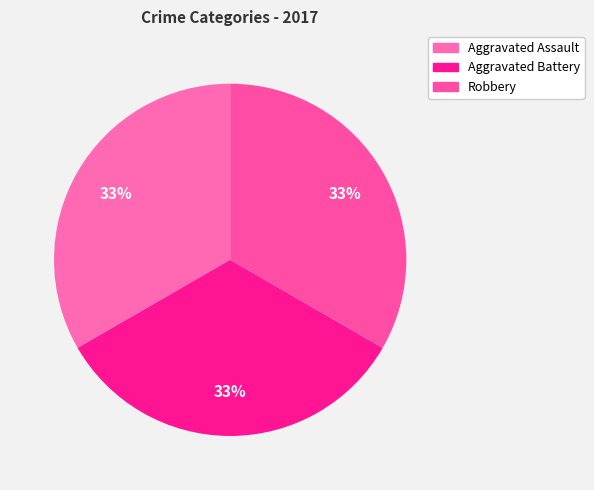

The Aggravated Battery slice represents 33% of the pie. True or false?

True